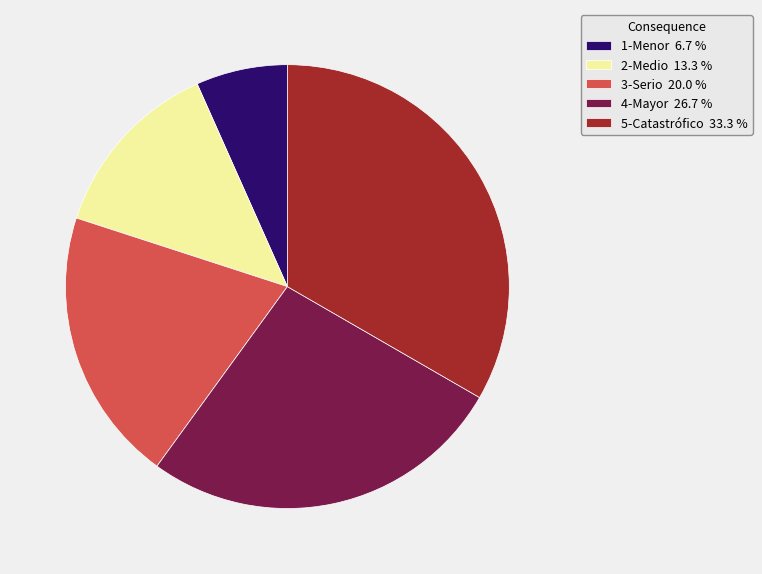

Rank the categories by value from lowest to highest.

1-Menor, 2-Medio, 3-Serio, 4-Mayor, 5-Catastrófico